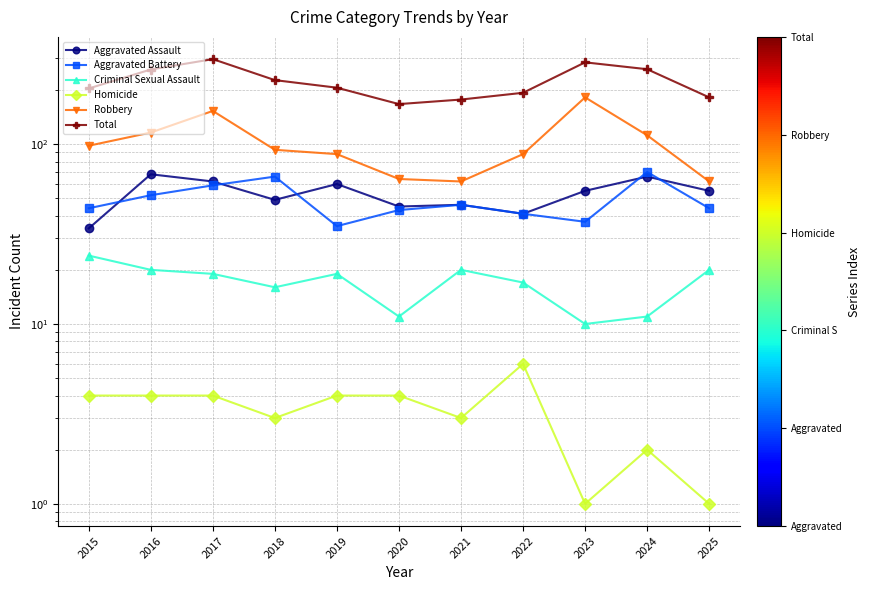

Between 2017 and 2018, which is larger?

2017